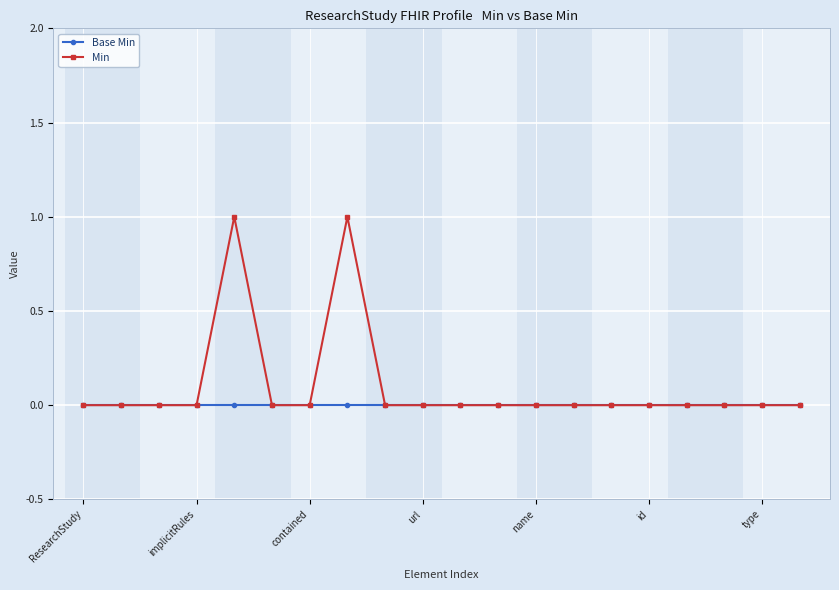

List the series in order of their peak value, highest first.

Min, Base Min